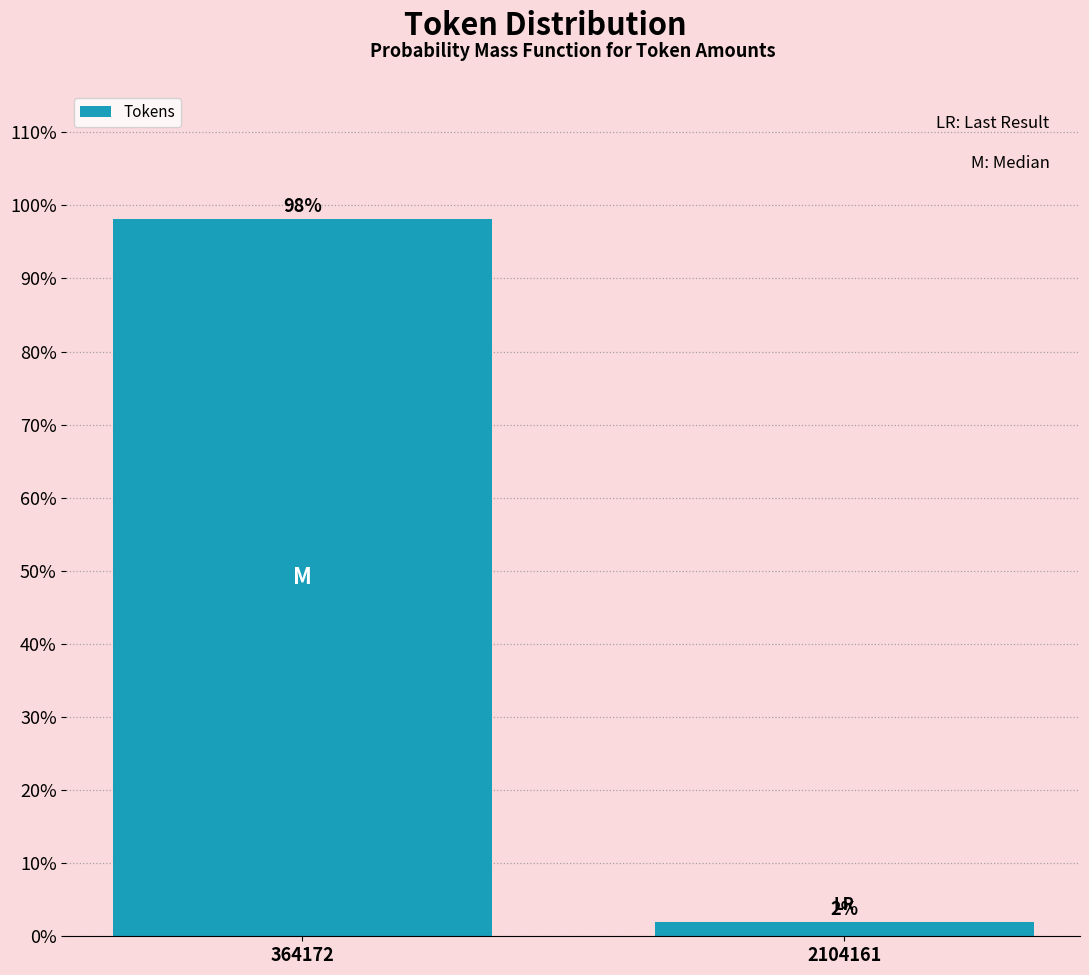

What is the value of the 1st bar from the left?

98.1